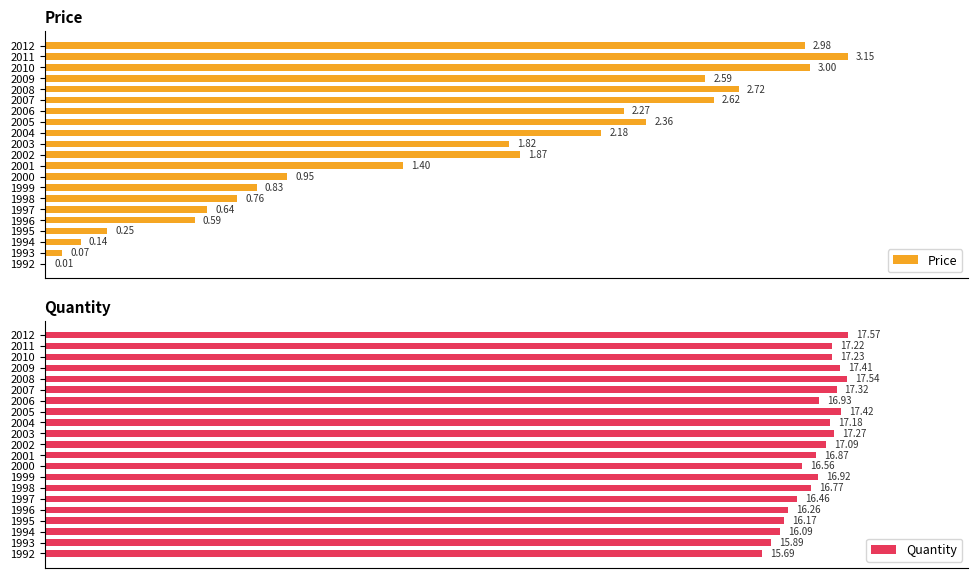

What is the difference between the highest and lowest values at 2008?

0.1